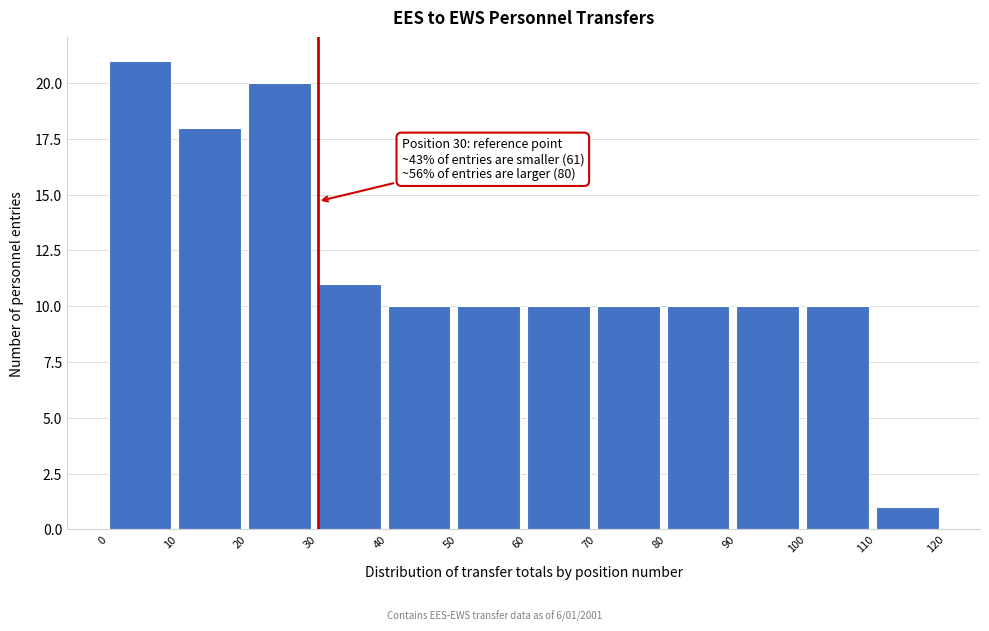

Over which range of the x-axis is the bar tallest?

0 to 10